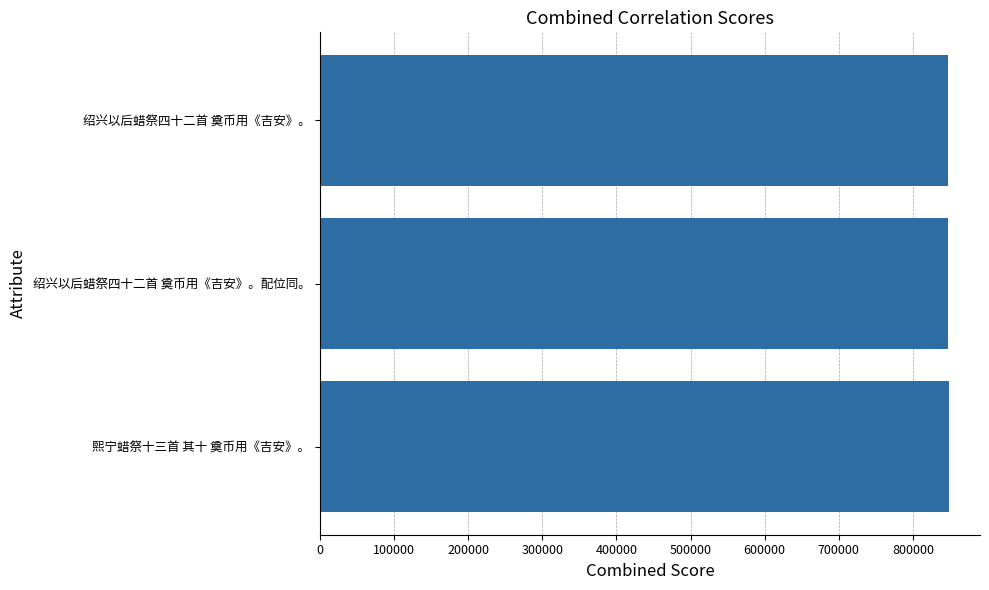

Approximately how many times larger is the value at 熙宁蜡祭十三首 其十 奠币用《吉安》。 compared to 绍兴以后蜡祭四十二首 奠币用《吉安》。配位同。?

1.0